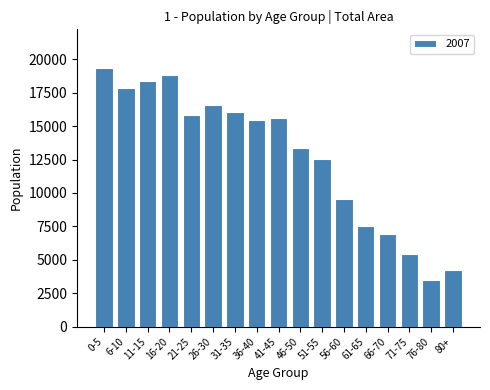

Which category has the lowest value across all series?

76-80